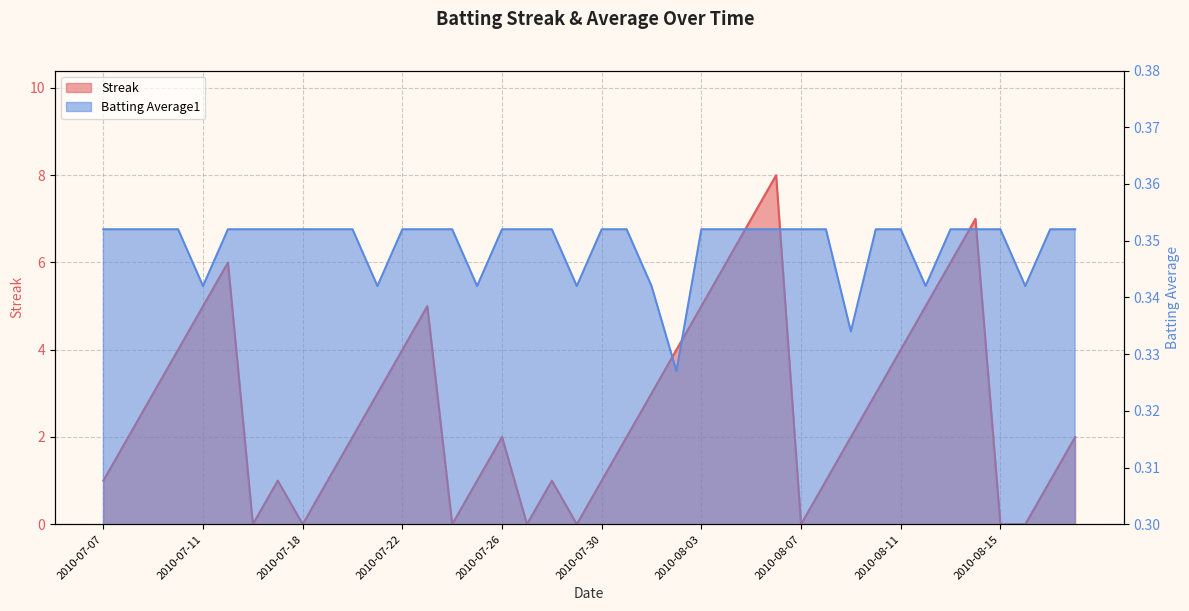

True or false: Batting Average1 has a value of 0.4 at 2010-07-27.

True